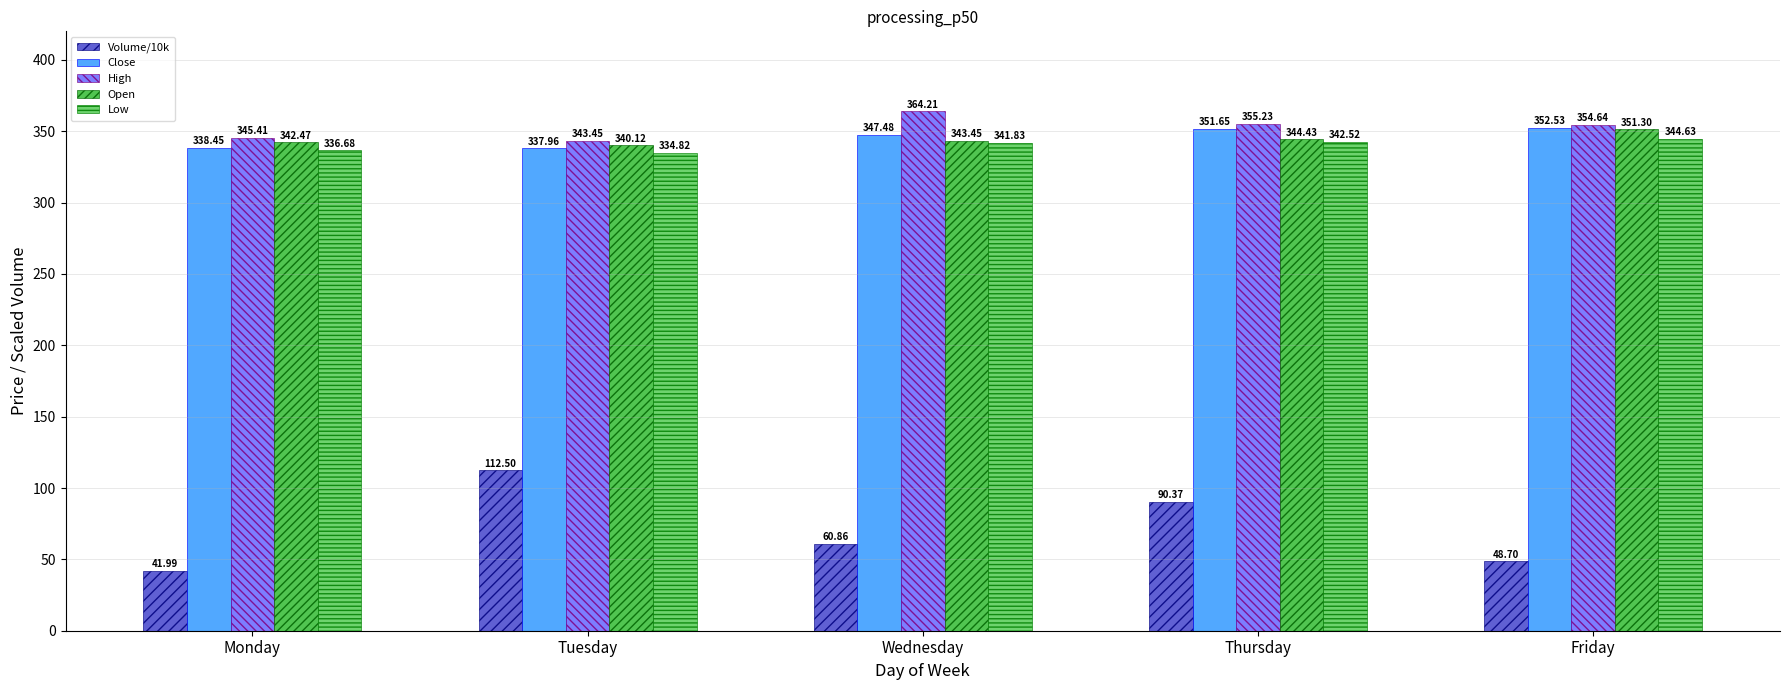

Does the chart contain stacked bars?

No